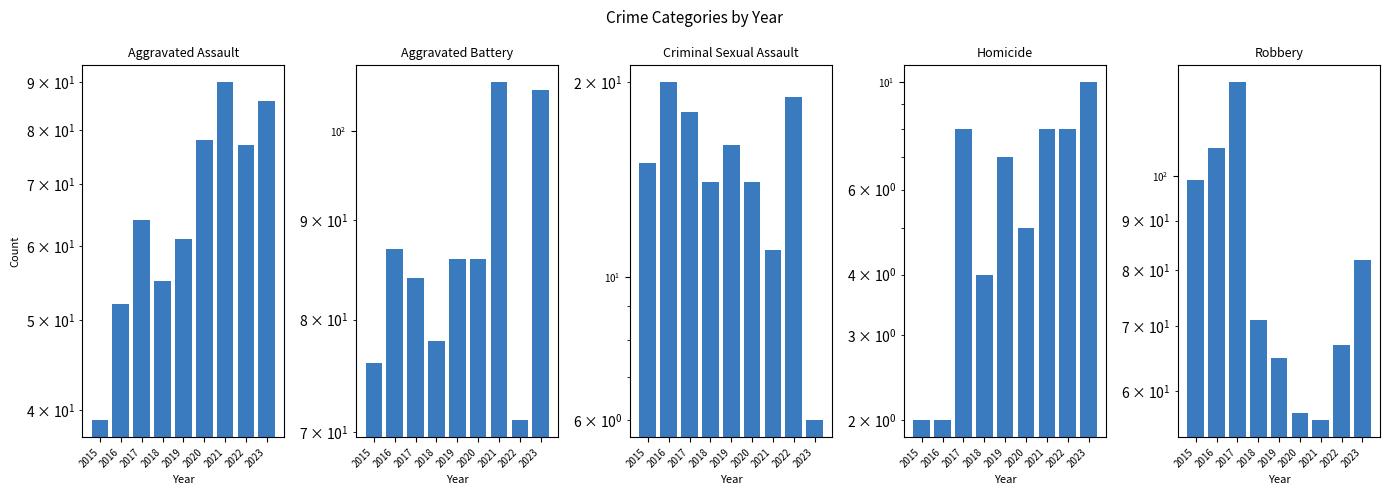

Reading left to right, what are all the values shown in this chart?

Aggravated Assault: 39	52	64	55	61	78	90	77	86
Aggravated Battery: 76	87	84	78	86	86	106	71	105
Criminal Sexual Assault: 15	20	18	14	16	14	11	19	6
Homicide: 2	2	8	4	7	5	8	8	10
Robbery: 99	107	125	71	65	57	56	67	82